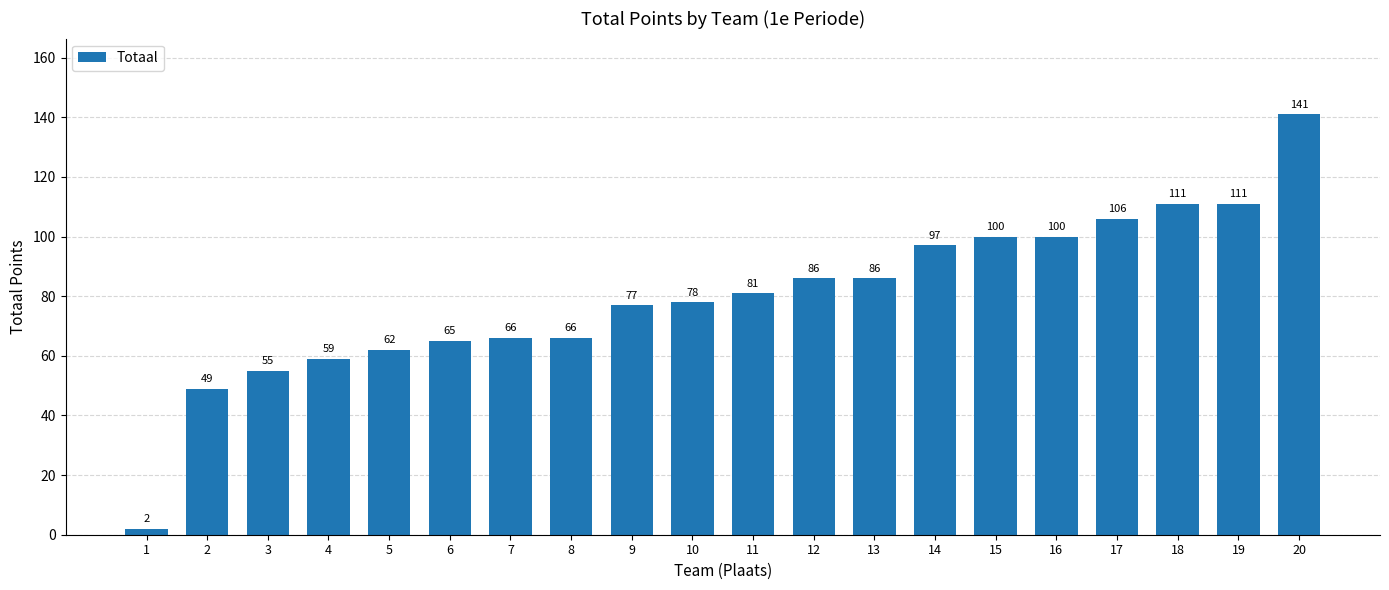

Reading left to right, extract all data points from this chart.

2	49	55	59	62	65	66	66	77	78	81	86	86	97	100	100	106	111	111	141